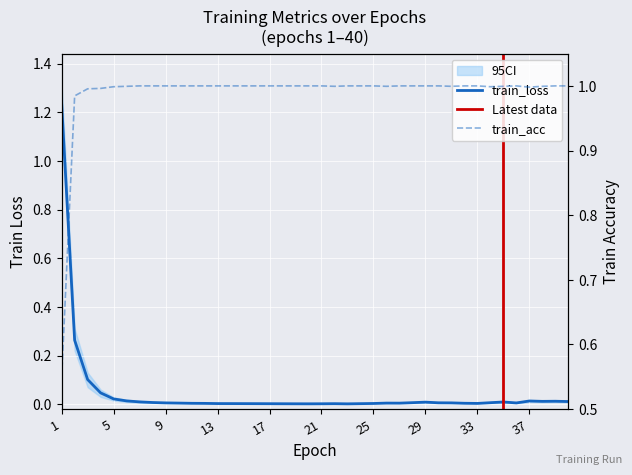

What is the average value of the train_acc series?

1.0